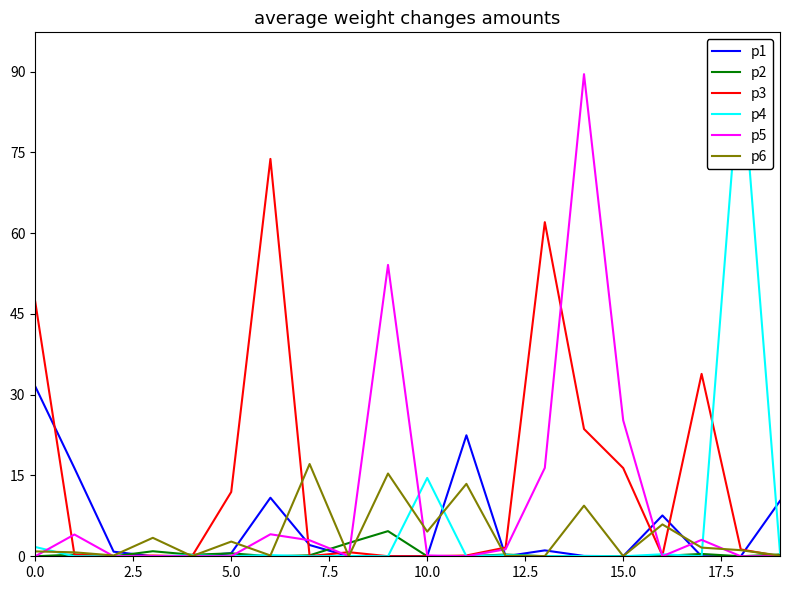

What is the highest value of the p2 series?

4.7